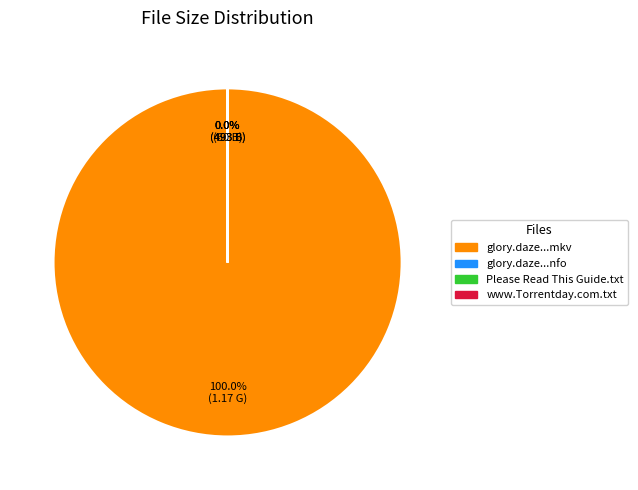

How many segments does this pie chart have?

4